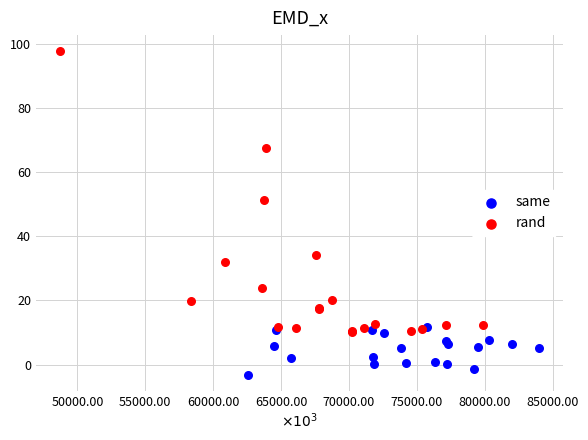

Which series reaches the minimum Y coordinate?

same